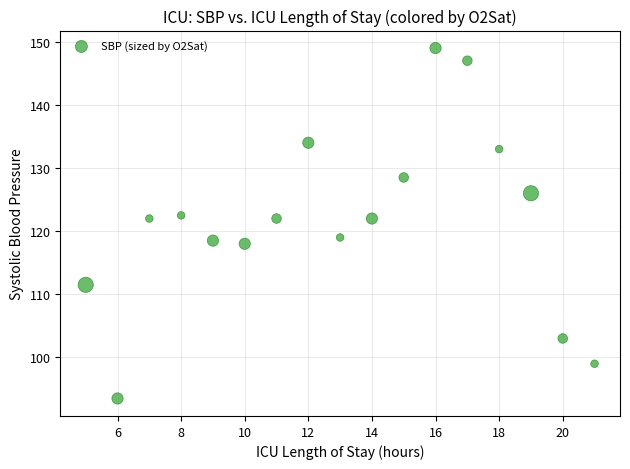

What is the range of Y values (max minus min)?

55.5